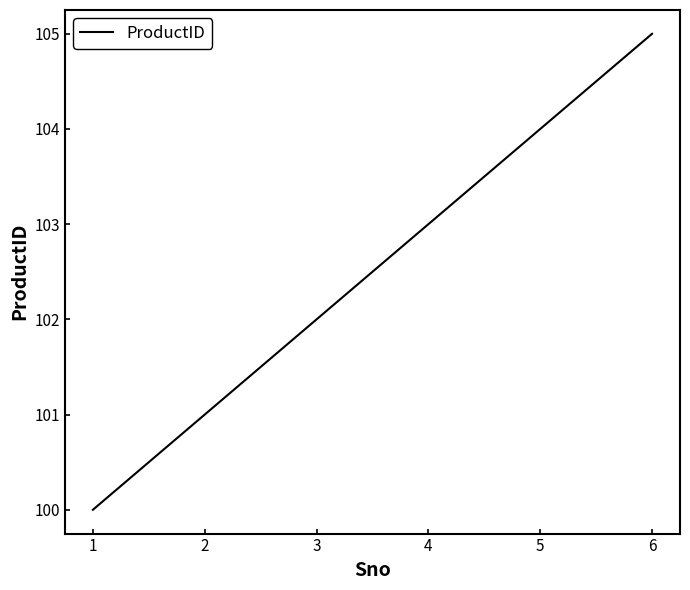

What is the change in value from 4 to 5?

+1